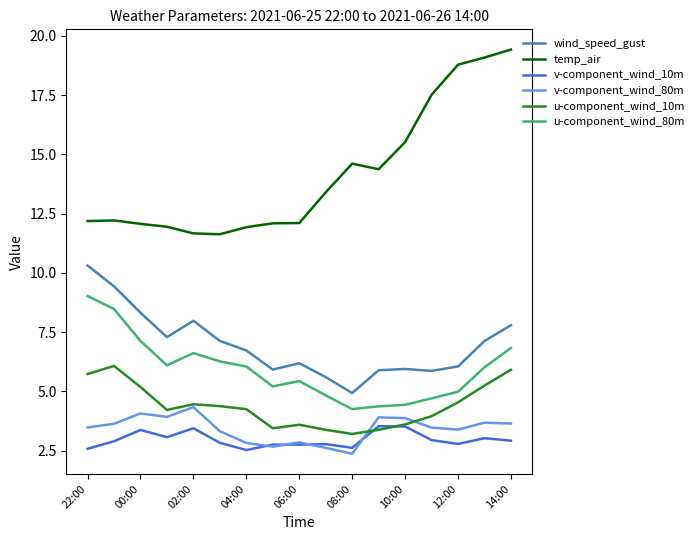

Which series has the largest total across all categories?

temp_air